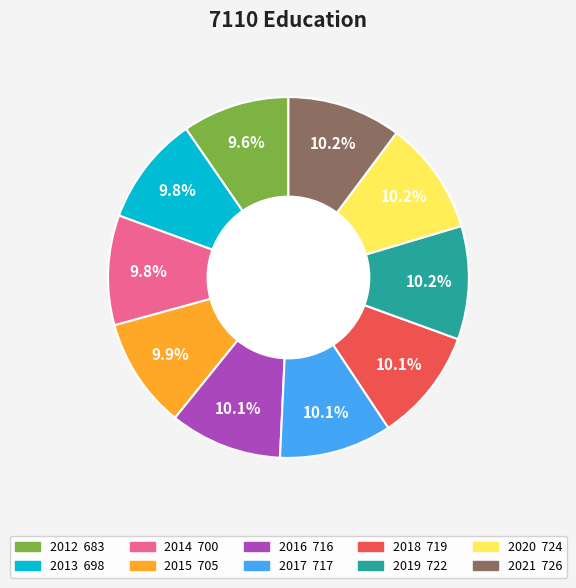

How many segments does this pie chart have?

10